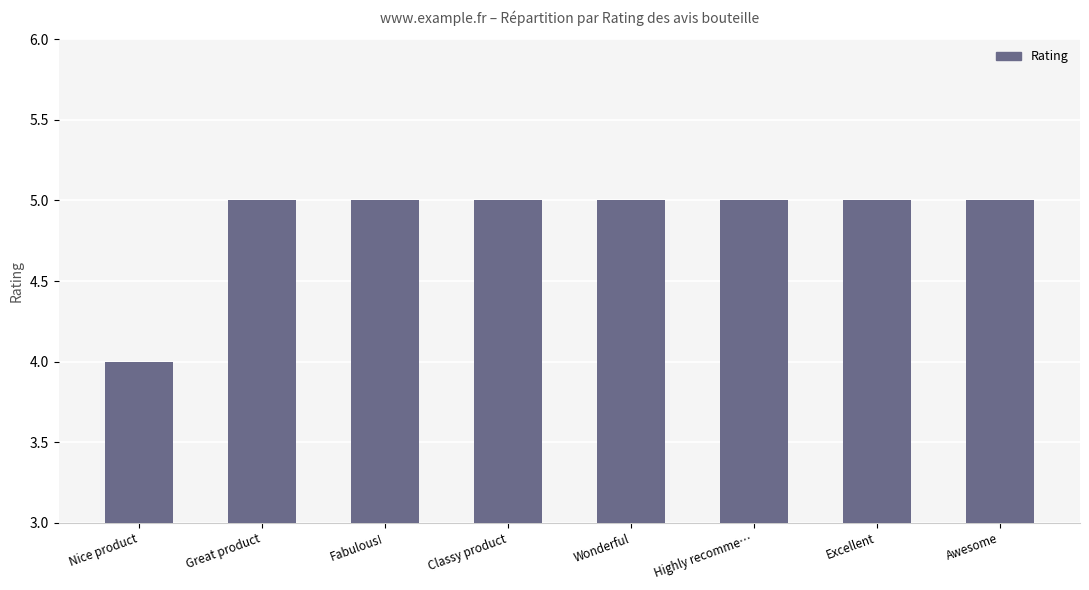

What is the label of the 7th bar from the right?

Great product